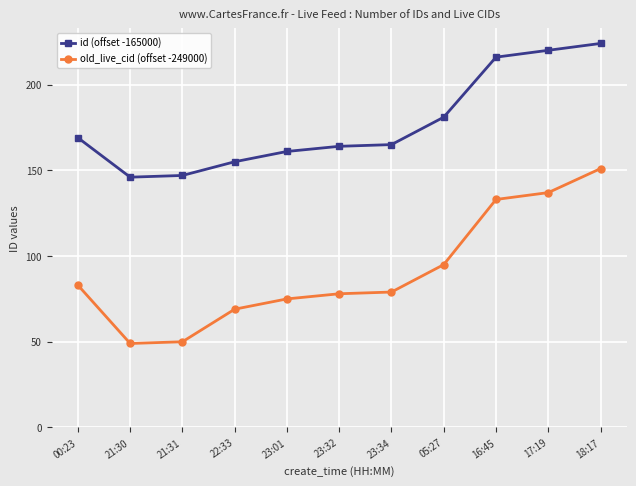

At which category is the sum across all series the highest?

18:17